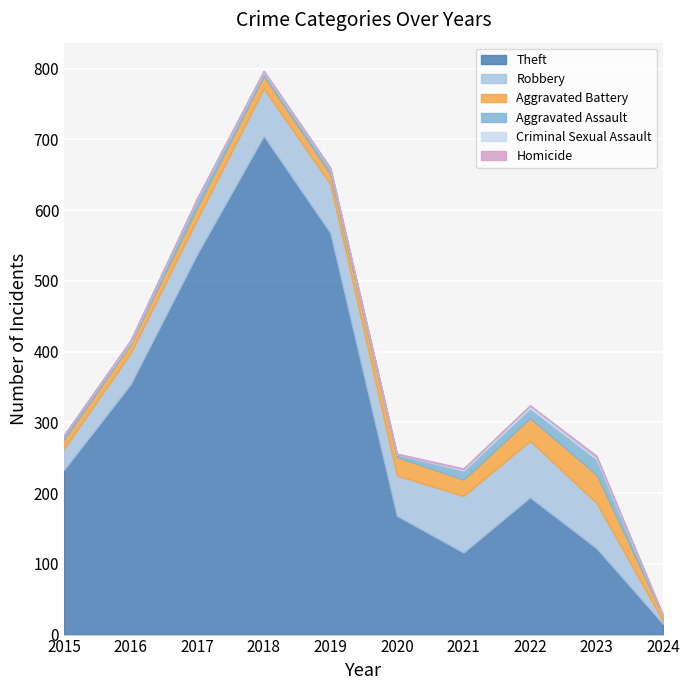

After their last crossing, which series has the higher values: Homicide or Criminal Sexual Assault?

Criminal Sexual Assault